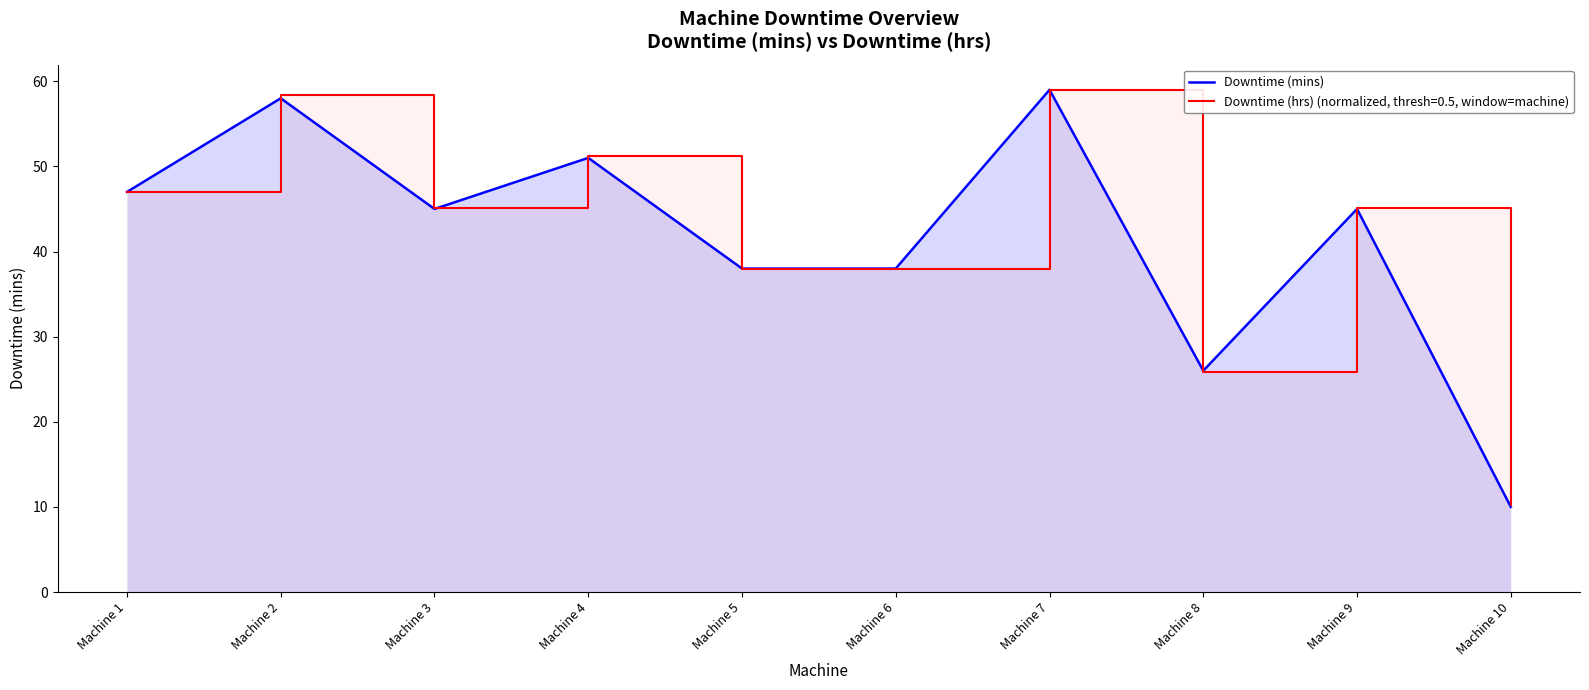

True or false: the data shows 68 at Machine 9.

False